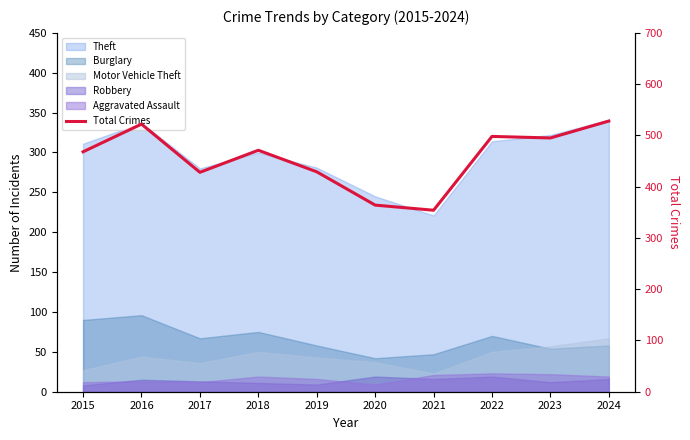

Where is the first local minimum?

2017